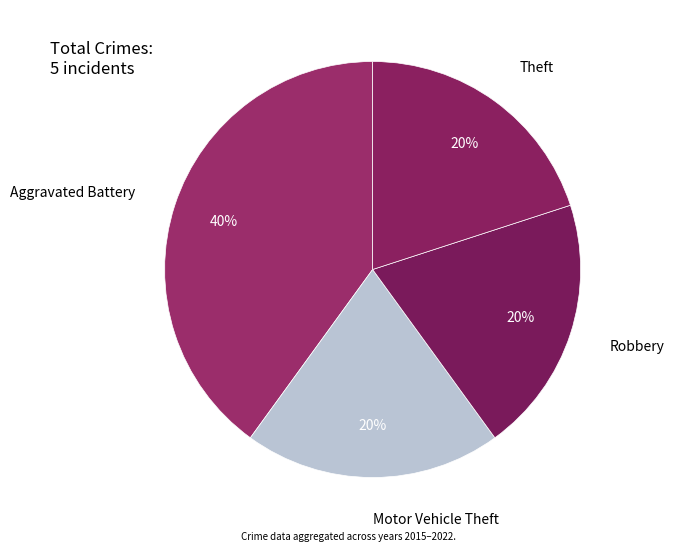

Count the number of slices in the pie.

4